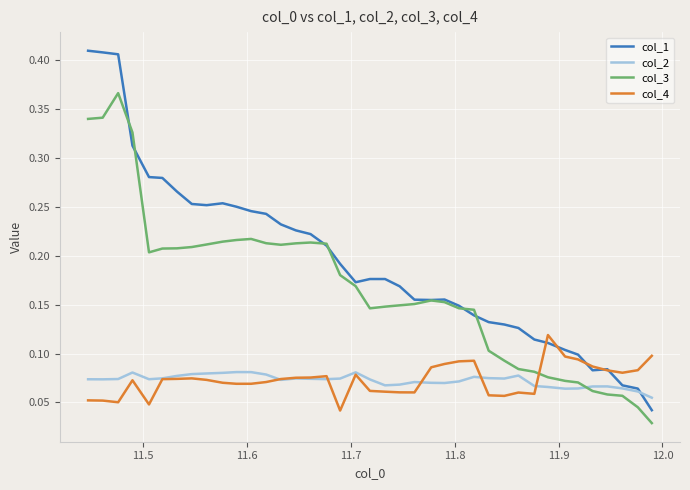

Which series has the largest range (max minus min)?

col_1